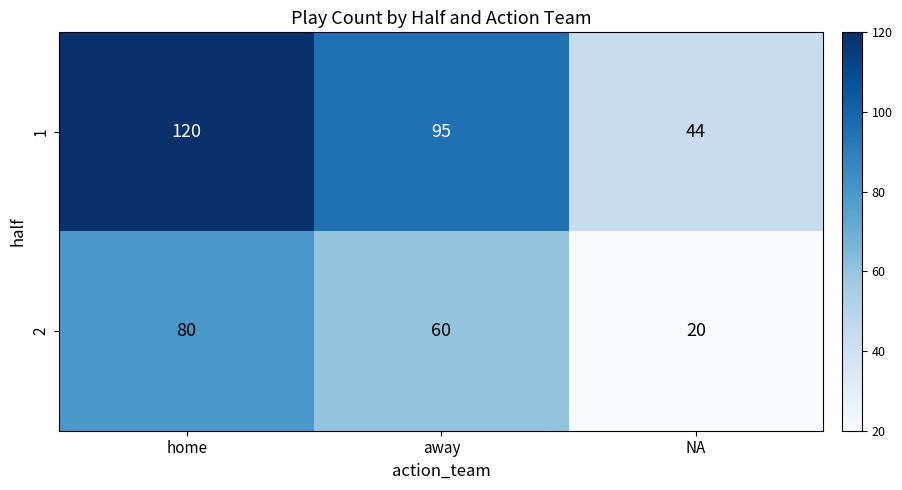

Reading right to left, list all the values displayed in this chart.

1: NA=44	away=95	home=120
2: NA=20	away=60	home=80